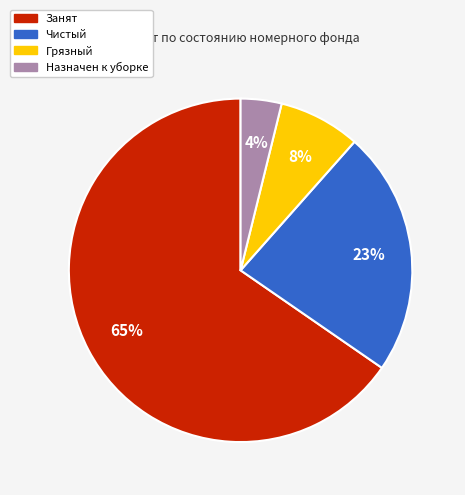

What is the majority slice?

Занят